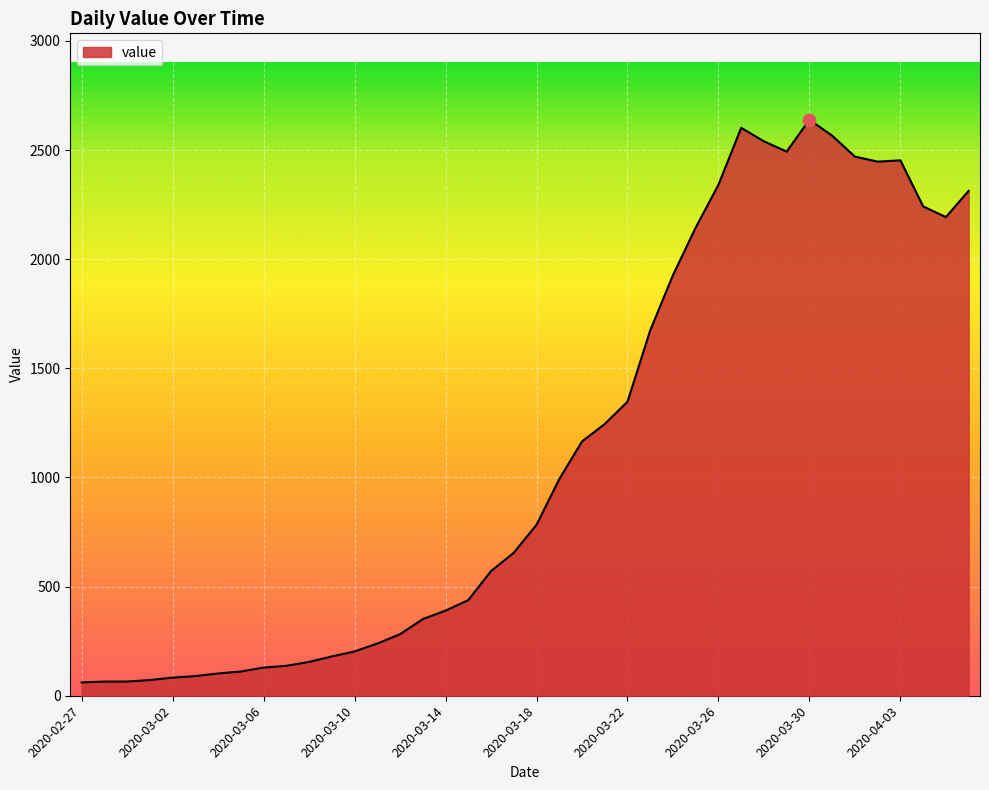

What is the maximum value shown in the chart?

2639